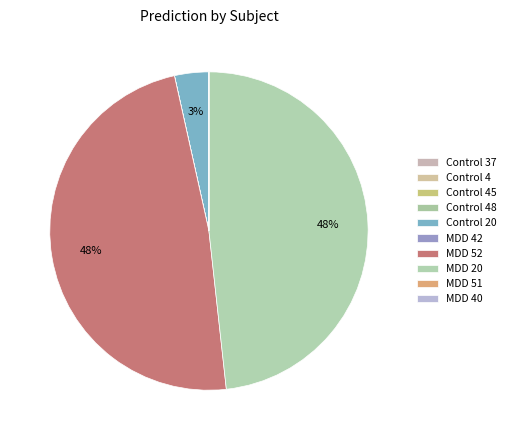

The Control 4 slice represents 0% of the pie. True or false?

True